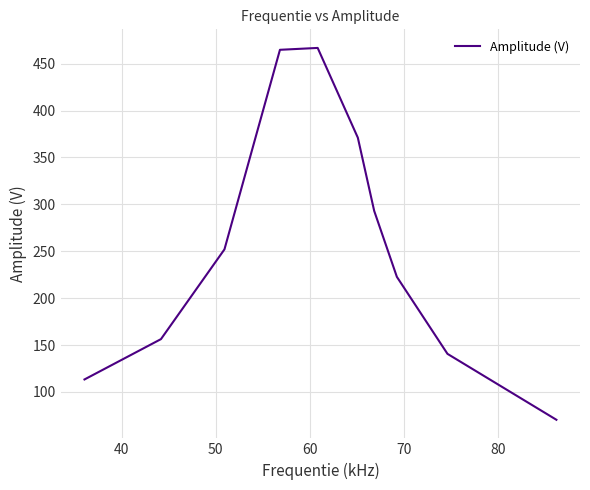

What is the average value?

265.3